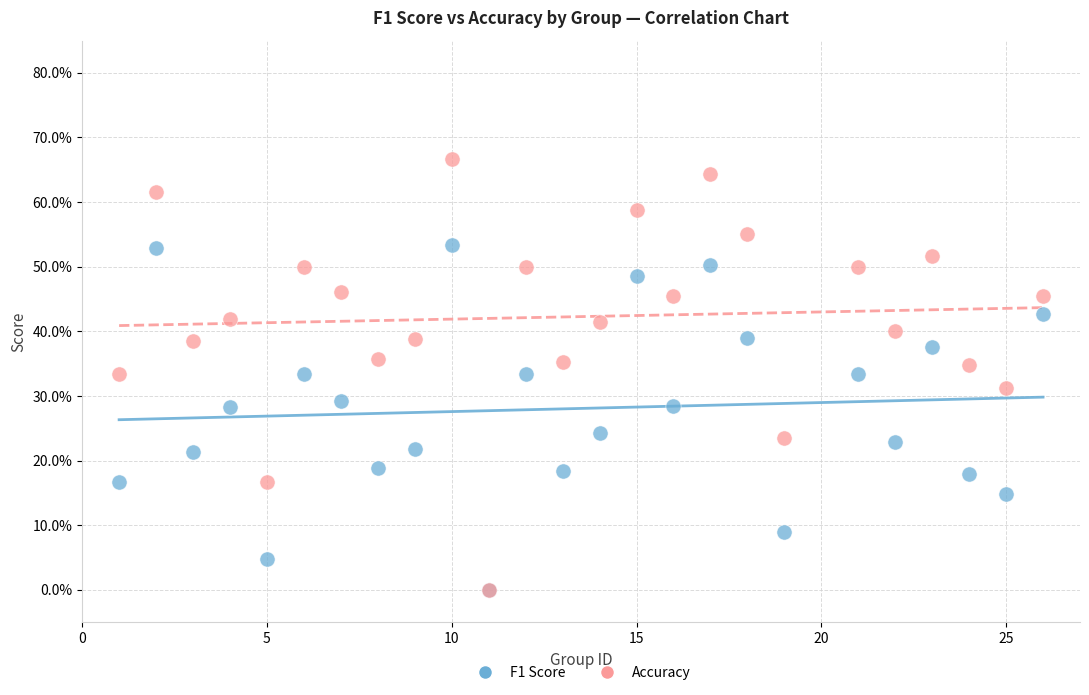

Which series has the widest spread of Y values?

Accuracy